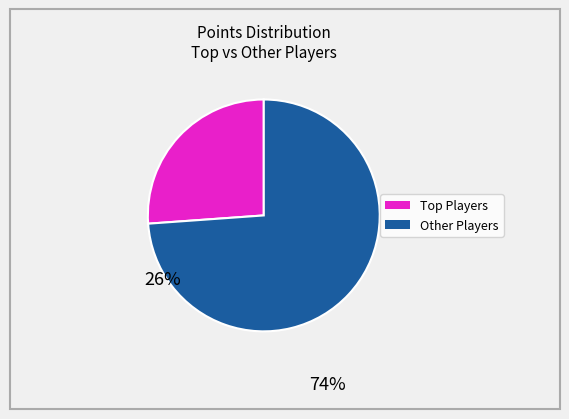

Is there any slice that represents more than half of the pie?

Yes